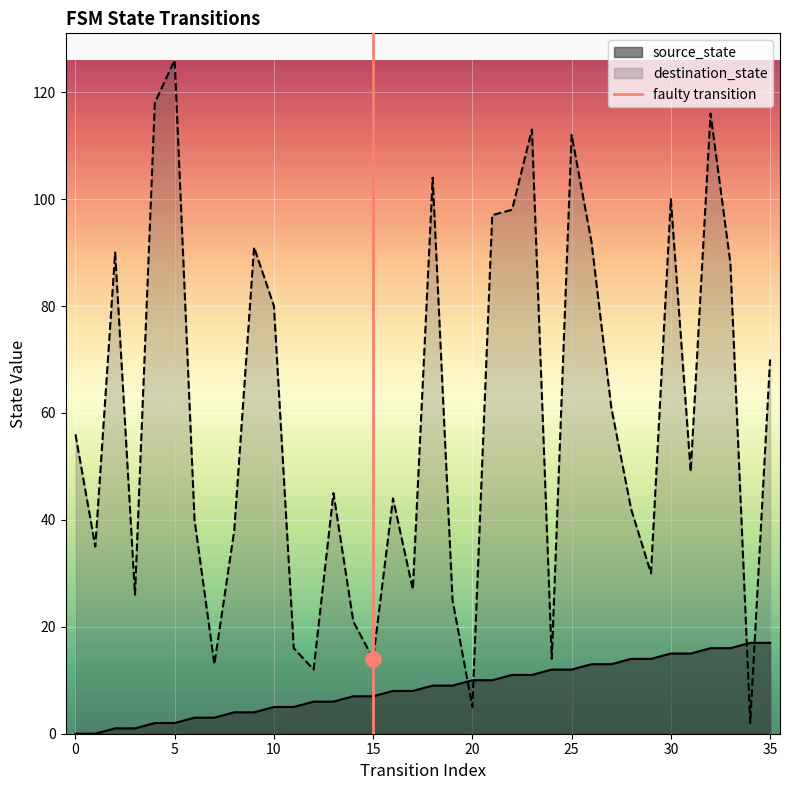

The value of source_state at 15 is 3. True or false?

False